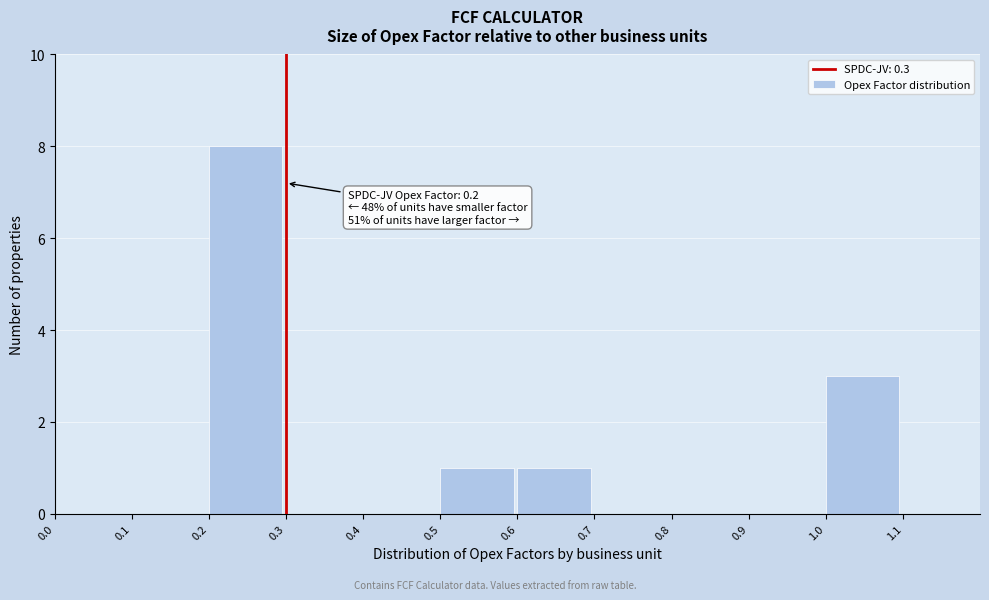

Over which range of the x-axis is the bar tallest?

0.2 to 0.3